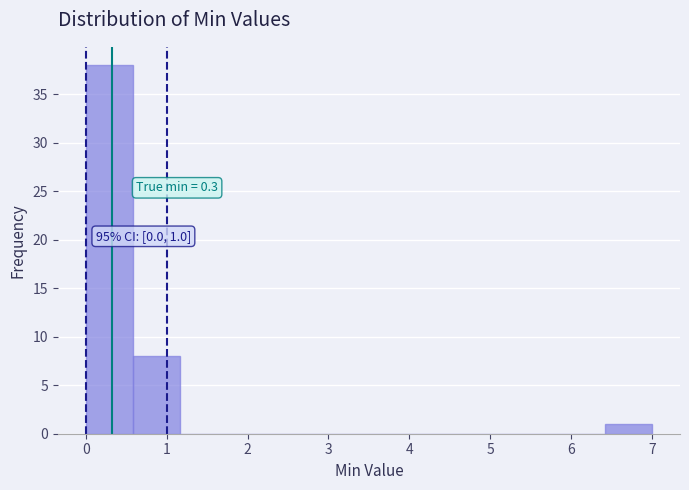

Which range on the x-axis has the tallest bar?

0.0 to 0.6